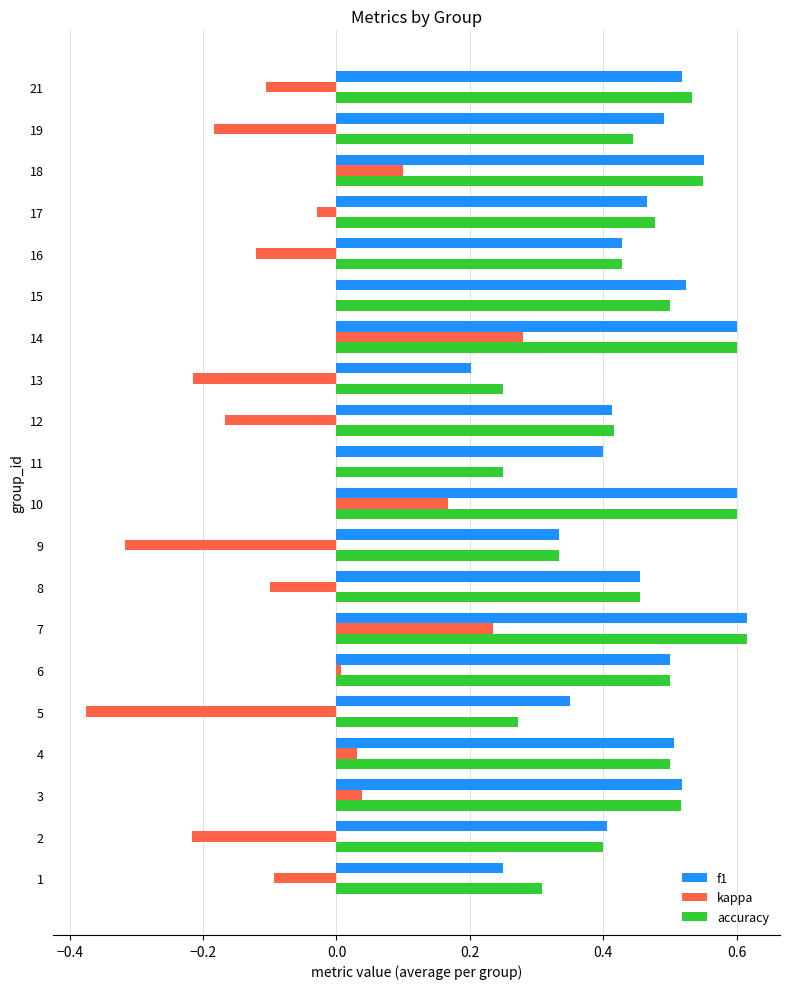

What is the total value across all series at 4?

1.0